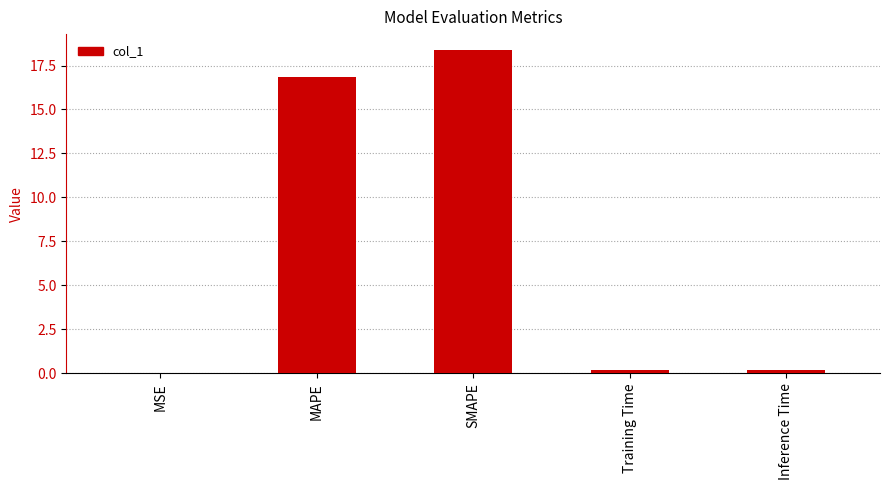

What is the sum of all values?

35.6